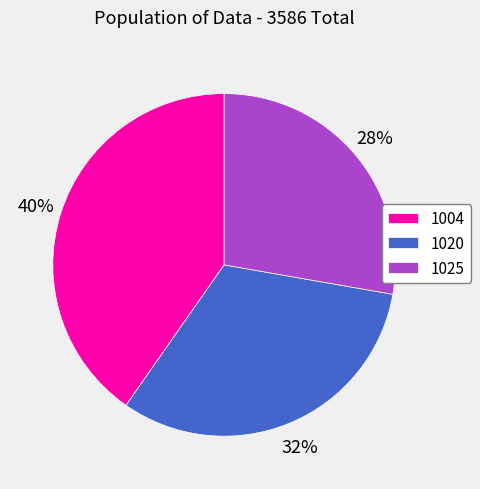

The 1004 slice represents 26% of the pie. True or false?

False